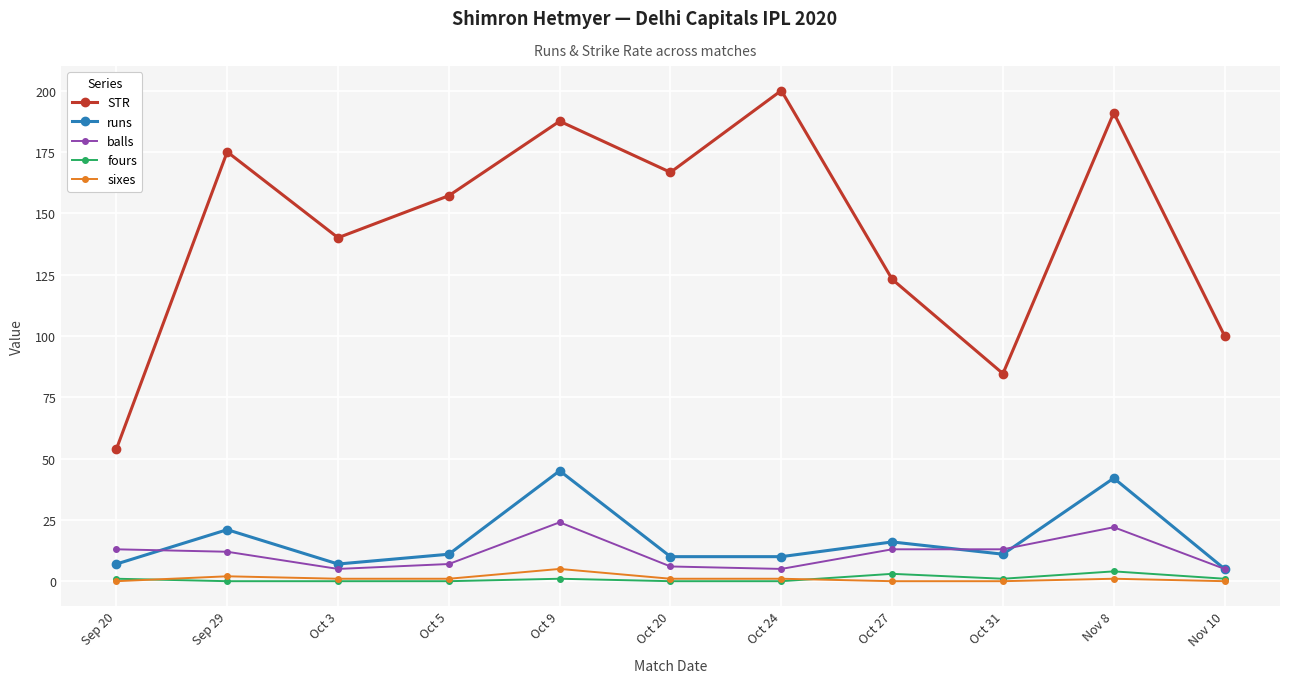

Does the chart have visible grid lines?

Yes